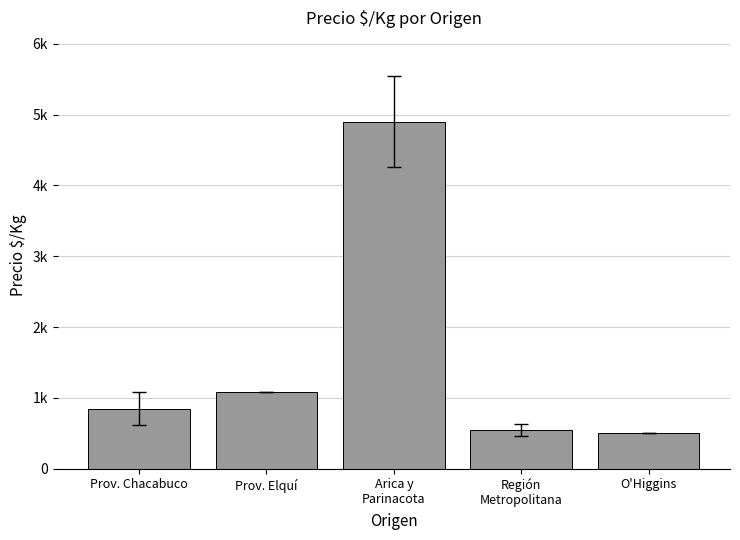

Rank the categories by value from highest to lowest.

Arica y
Parinacota, Prov. Elquí, Prov. Chacabuco, Región
Metropolitana, O'Higgins